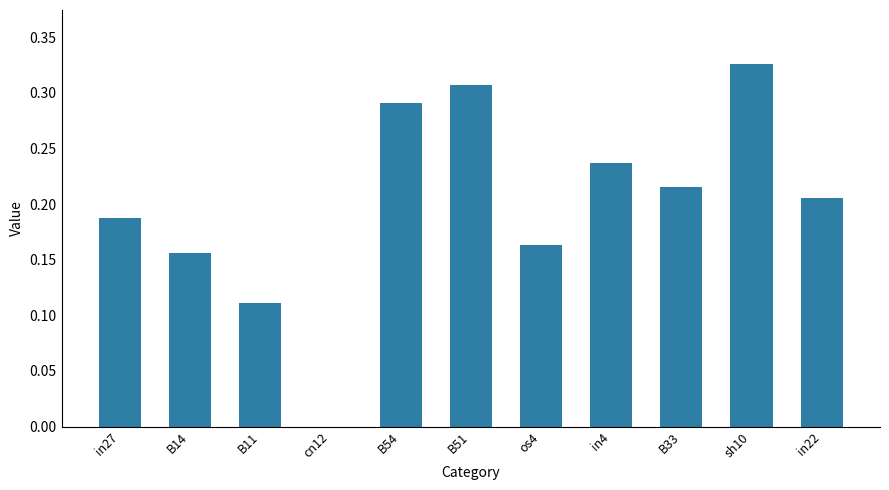

Is it true that the value at B51 is 0.4?

False